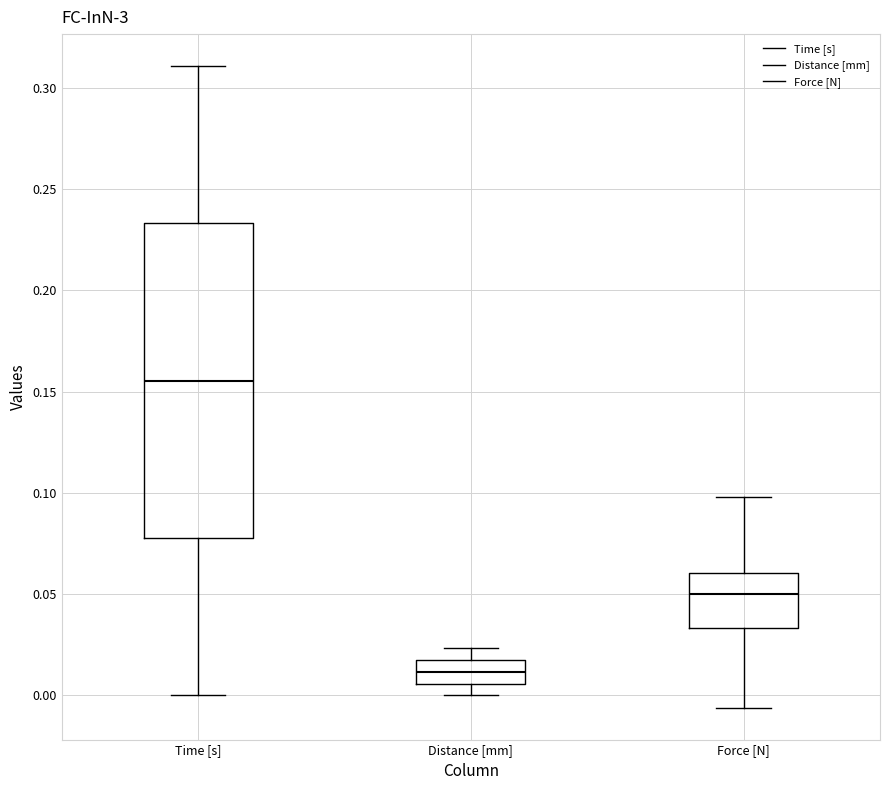

Which box has the highest median line?

Time [s]